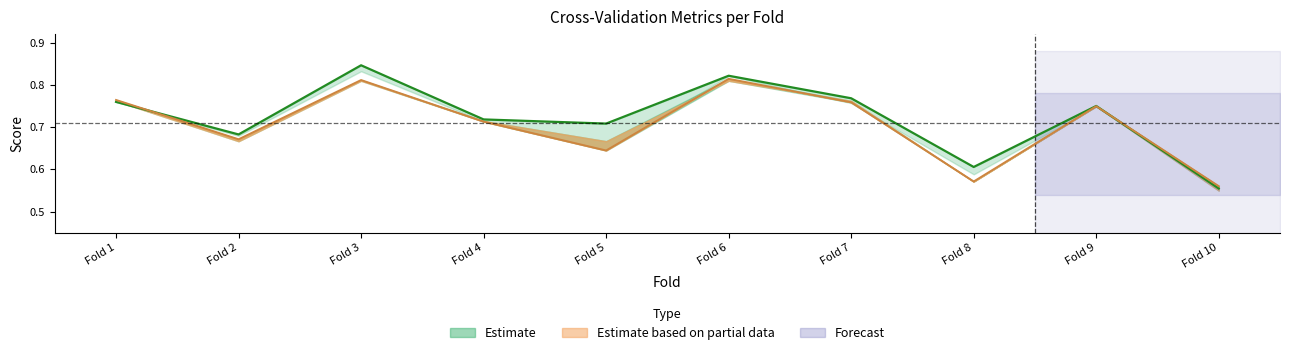

Read the auc value at Fold 1.

0.8